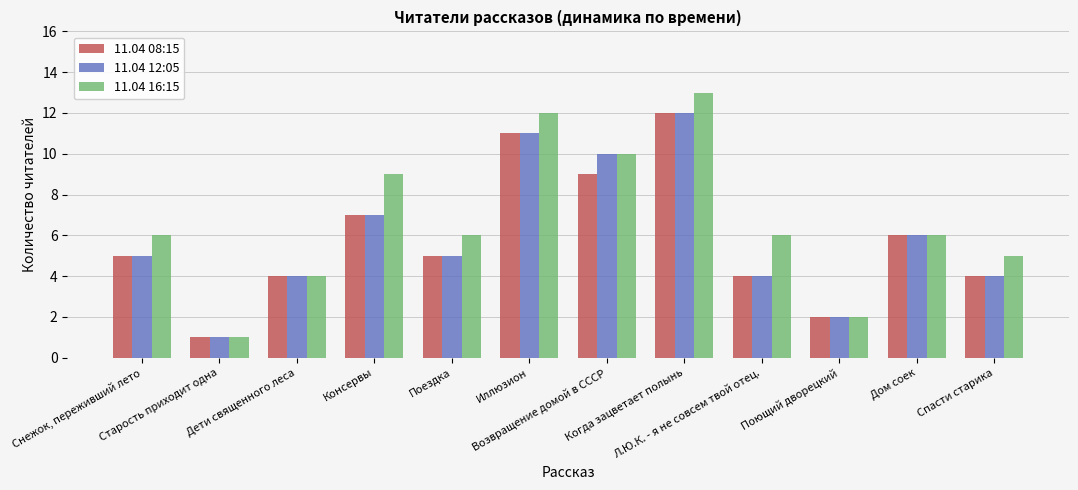

At how many categories does at least one series exceed 3?

10